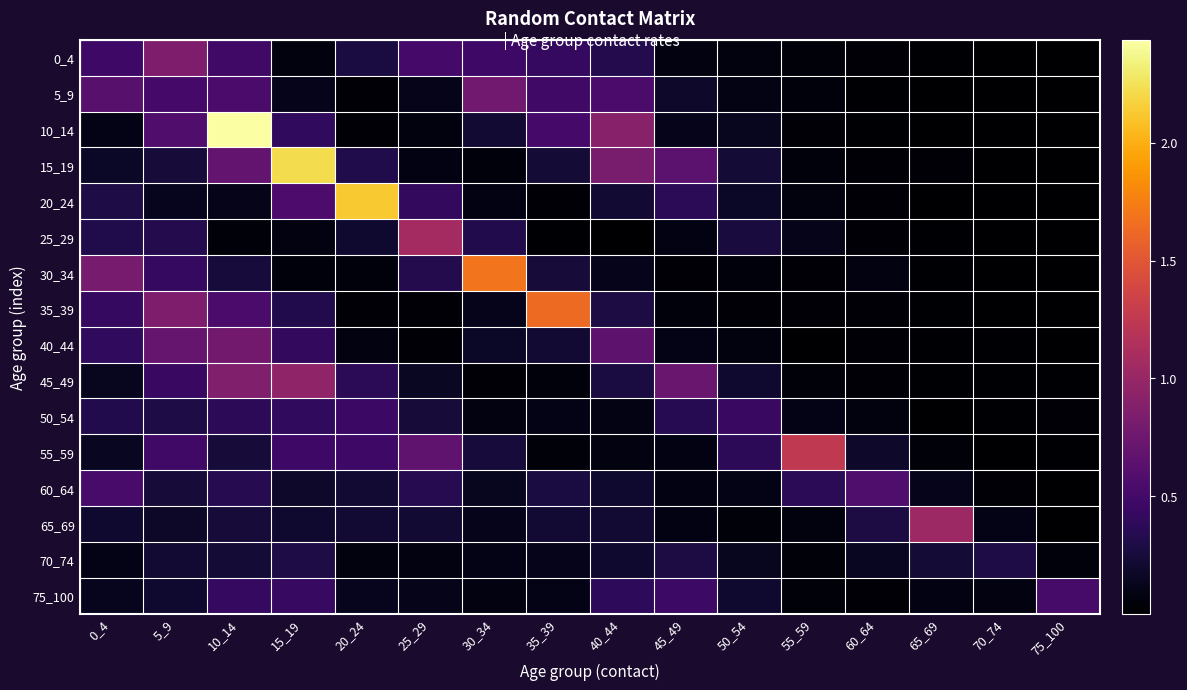

Which series has the widest spread of values?

10_14